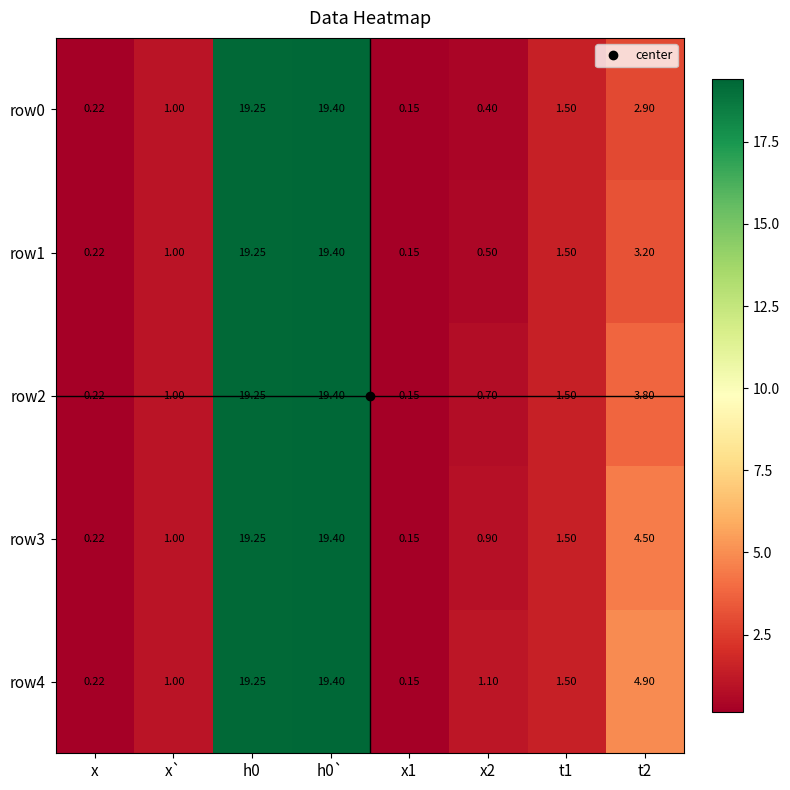

Reading right to left, list all the values displayed in this chart.

row0: t2=2.9	t1=1.5	x2=0.4	x1=0.1	h0`=19.4	h0=19.2	x`=1.0	x=0.2
row1: t2=3.2	t1=1.5	x2=0.5	x1=0.1	h0`=19.4	h0=19.2	x`=1.0	x=0.2
row2: t2=3.8	t1=1.5	x2=0.7	x1=0.1	h0`=19.4	h0=19.2	x`=1.0	x=0.2
row3: t2=4.5	t1=1.5	x2=0.9	x1=0.1	h0`=19.4	h0=19.2	x`=1.0	x=0.2
row4: t2=4.9	t1=1.5	x2=1.1	x1=0.1	h0`=19.4	h0=19.2	x`=1.0	x=0.2